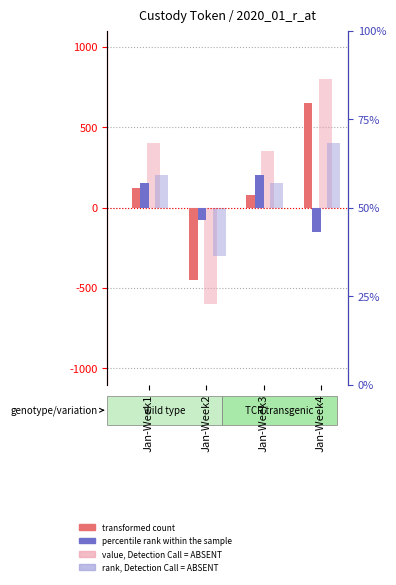

Is it true that value, Detection Call = ABSENT equals 275 at Jan-Week1?

False